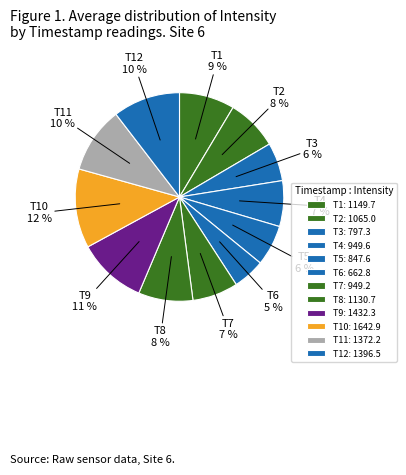

Which has a higher value, T11 or T8?

T11